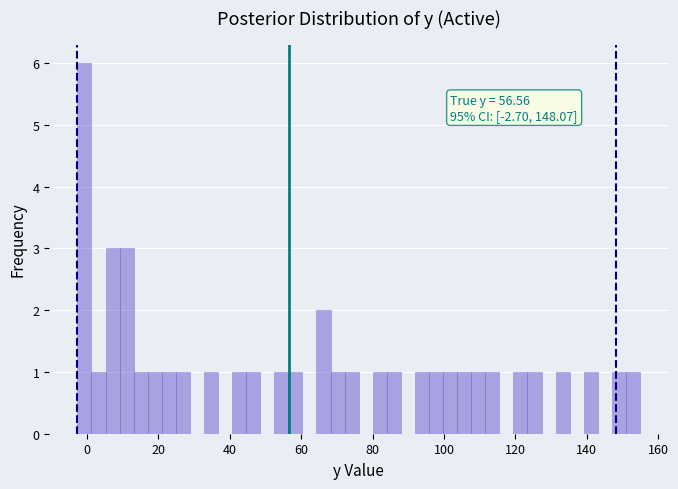

Read against the x-axis, roughly where is the centre of the tallest bar?

0